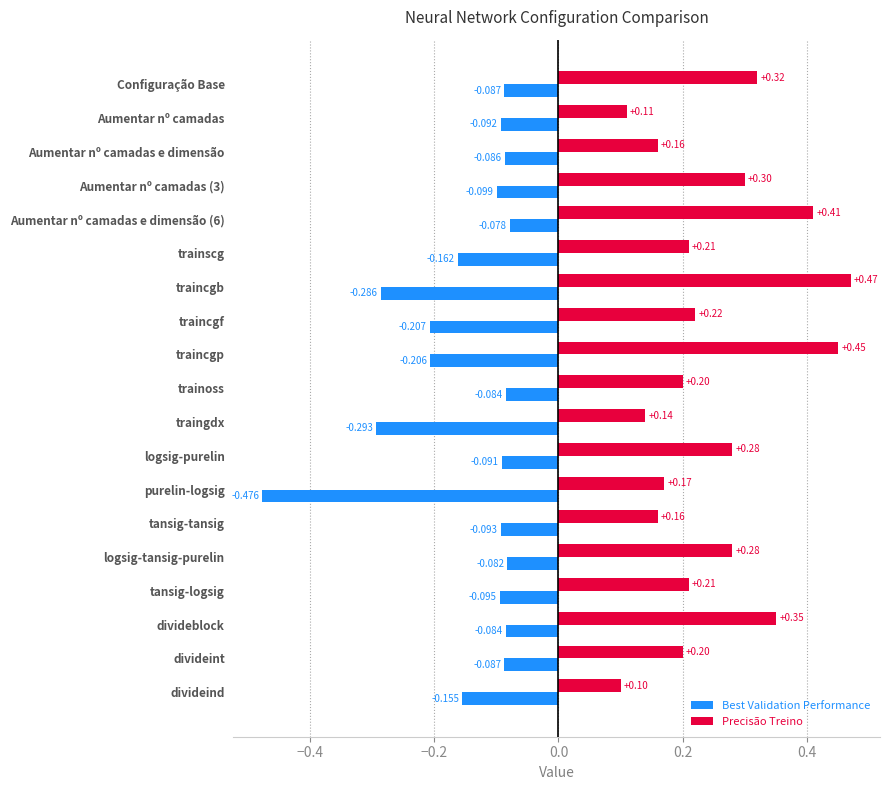

Which series has the largest total across all categories?

Precisão Treino